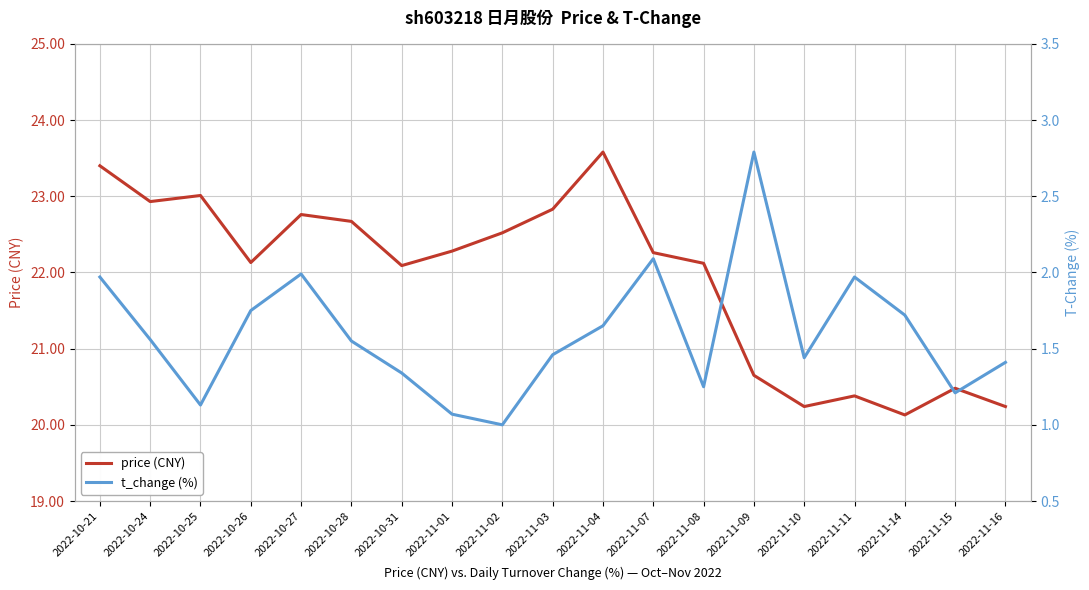

True or false: price (CNY) and t_change (%) cross at least once.

False